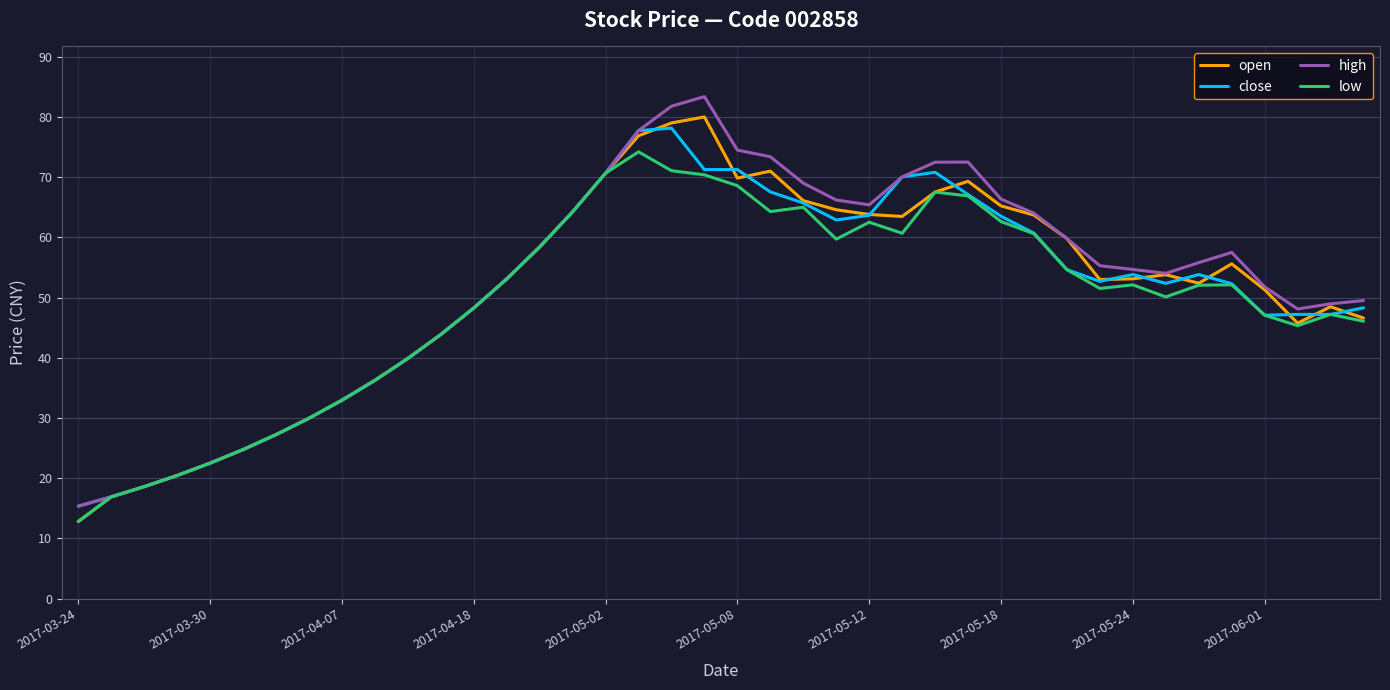

What is the difference between the maximum and minimum values in the high series?

68.0